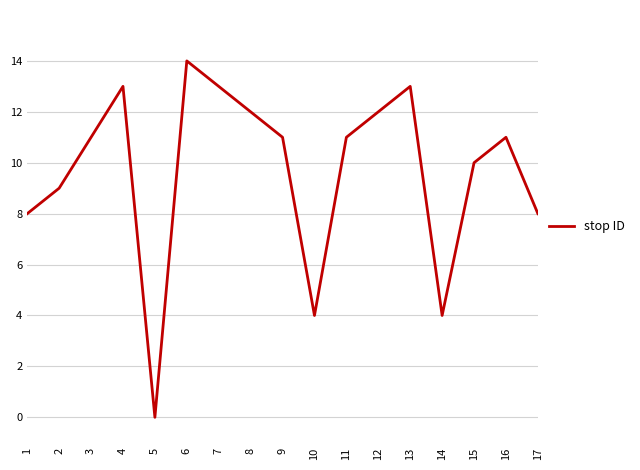

True or false: the data shows 10 at 15.

True